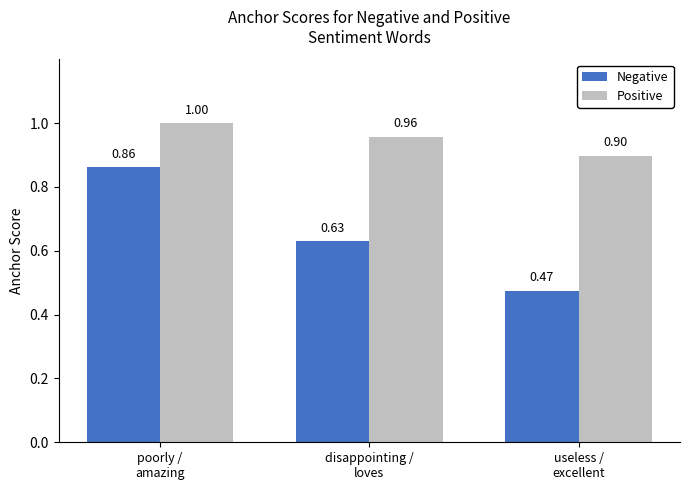

Which label corresponds to the largest value in the chart?

poorly /
amazing